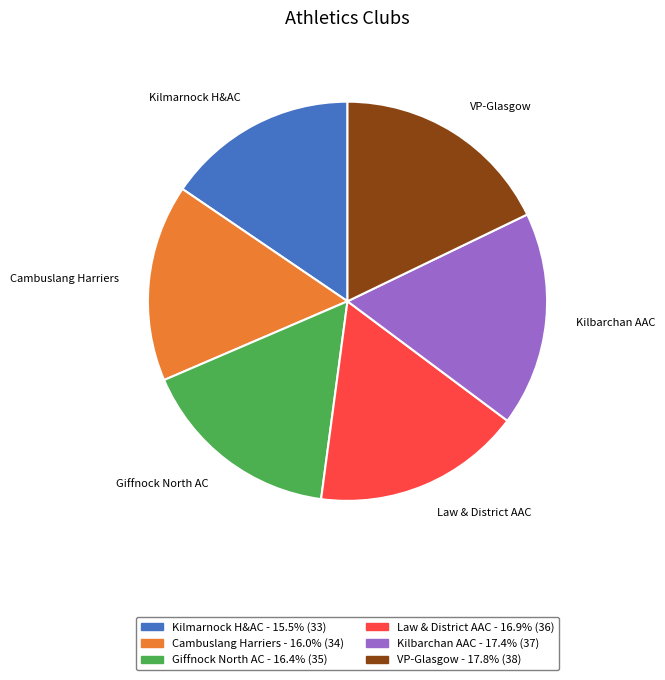

Is there any slice that represents more than half of the pie?

No